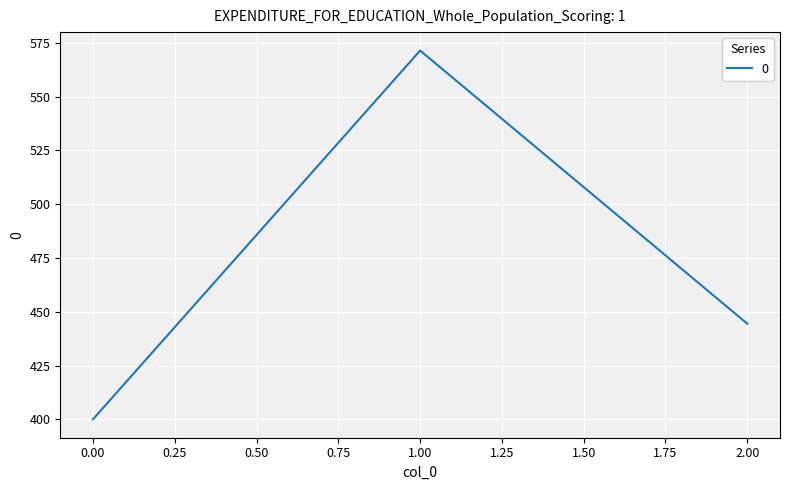

True or false: the data shows 580.6 at 0.00.

False